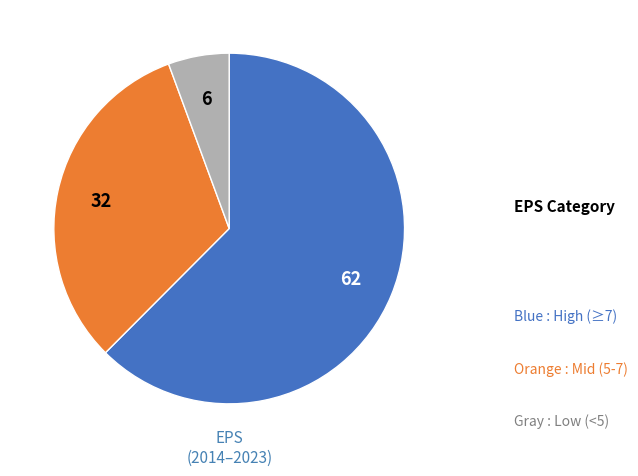

Does any single category account for the majority?

Yes